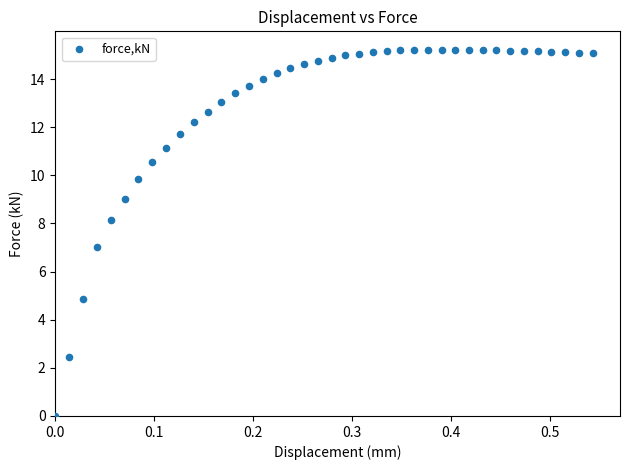

What is the range of X values (max minus min)?

0.5